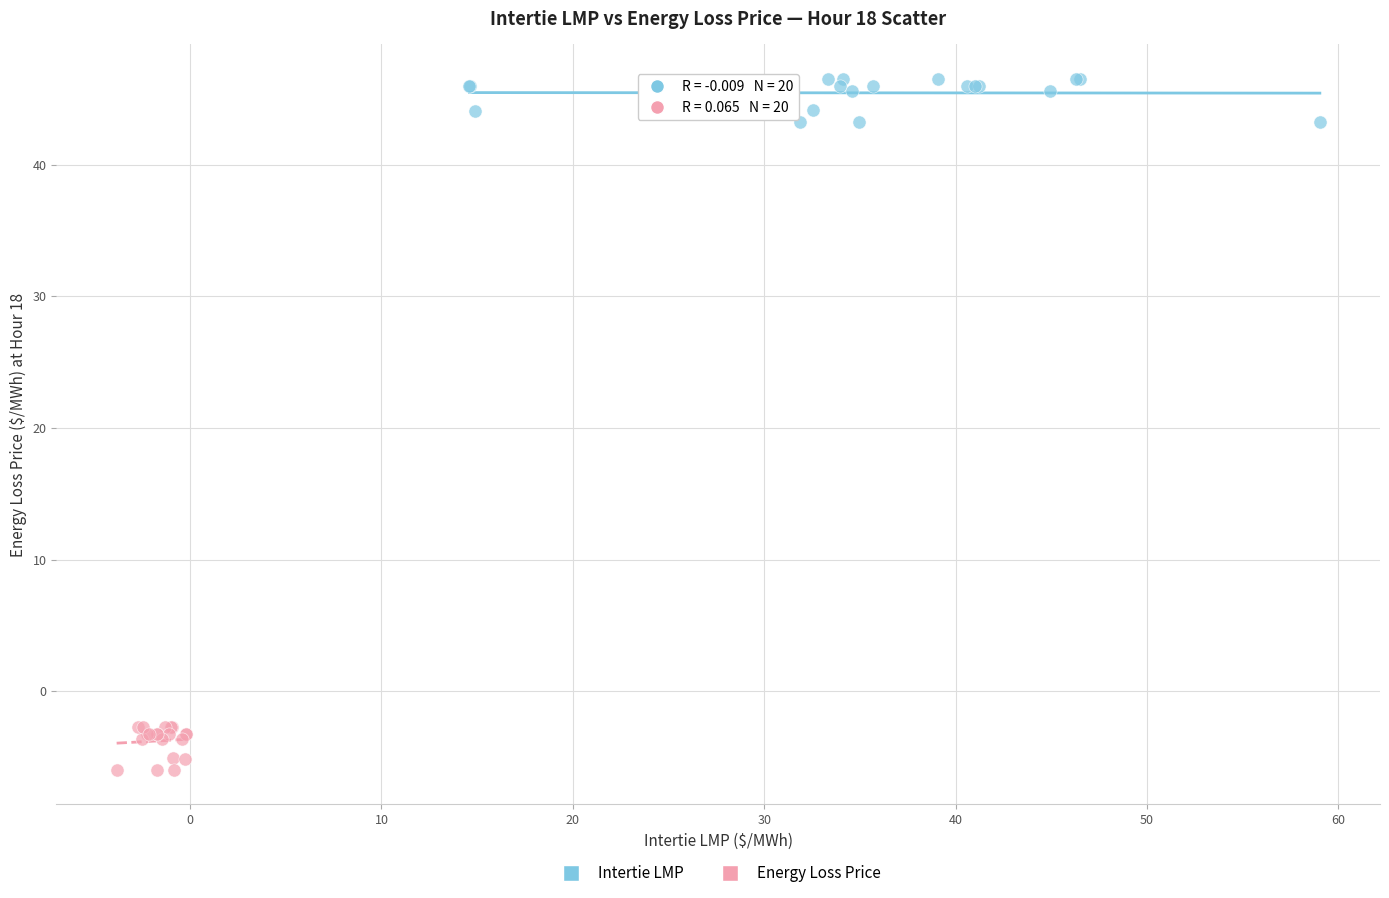

Which series reaches the maximum Y coordinate?

Intertie LMP